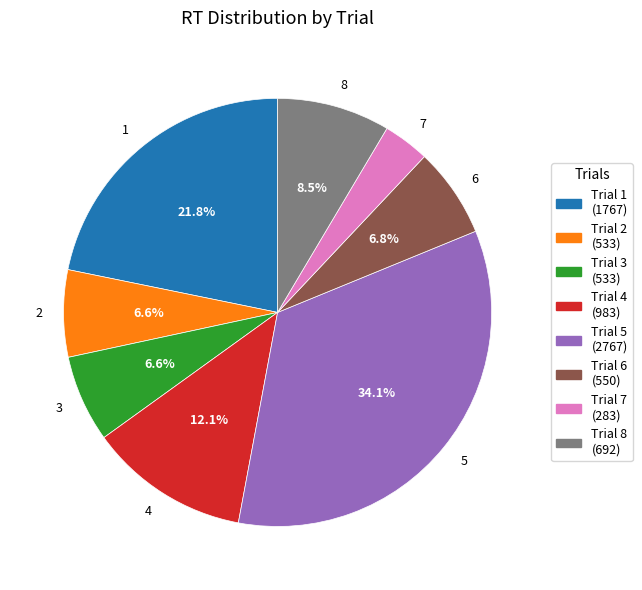

How many segments does this pie chart have?

8